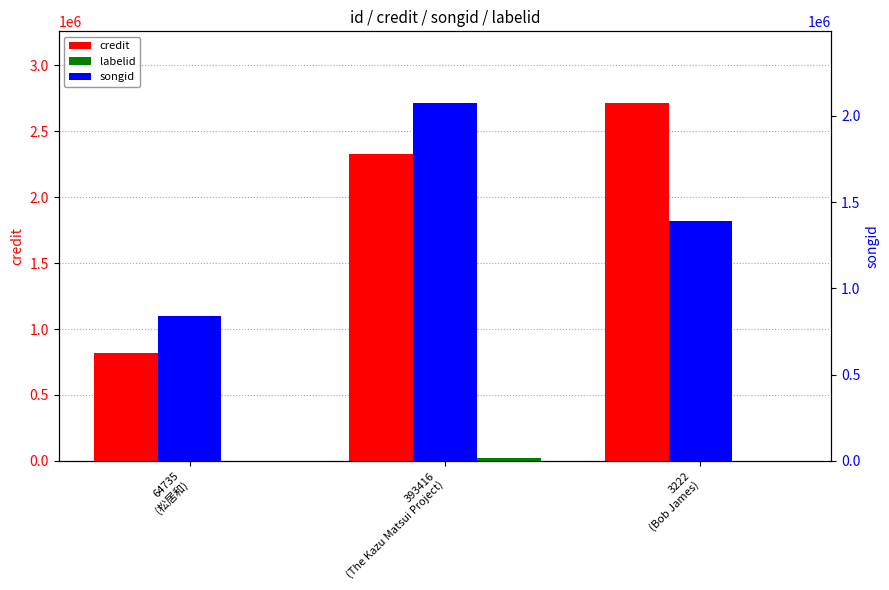

Between 393416
(The Kazu Matsui Project) and 3222
(Bob James), which series saw the biggest shift?

songid